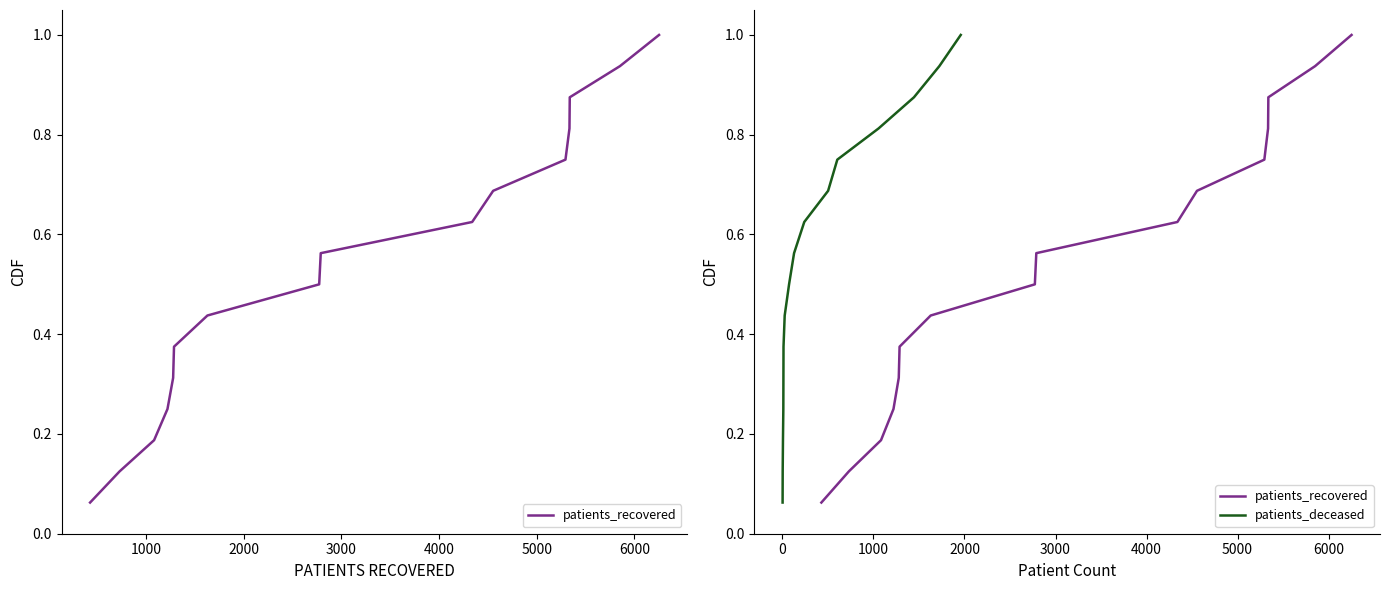

Is it true that patients_recovered equals 0.2 at 4000?

False